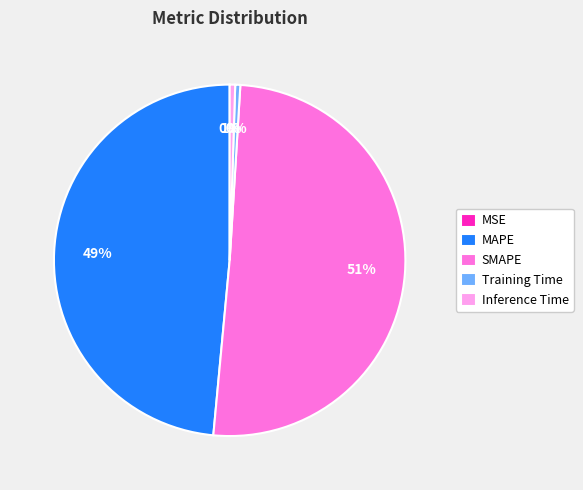

To the nearest percent, what is the average slice percentage?

20%